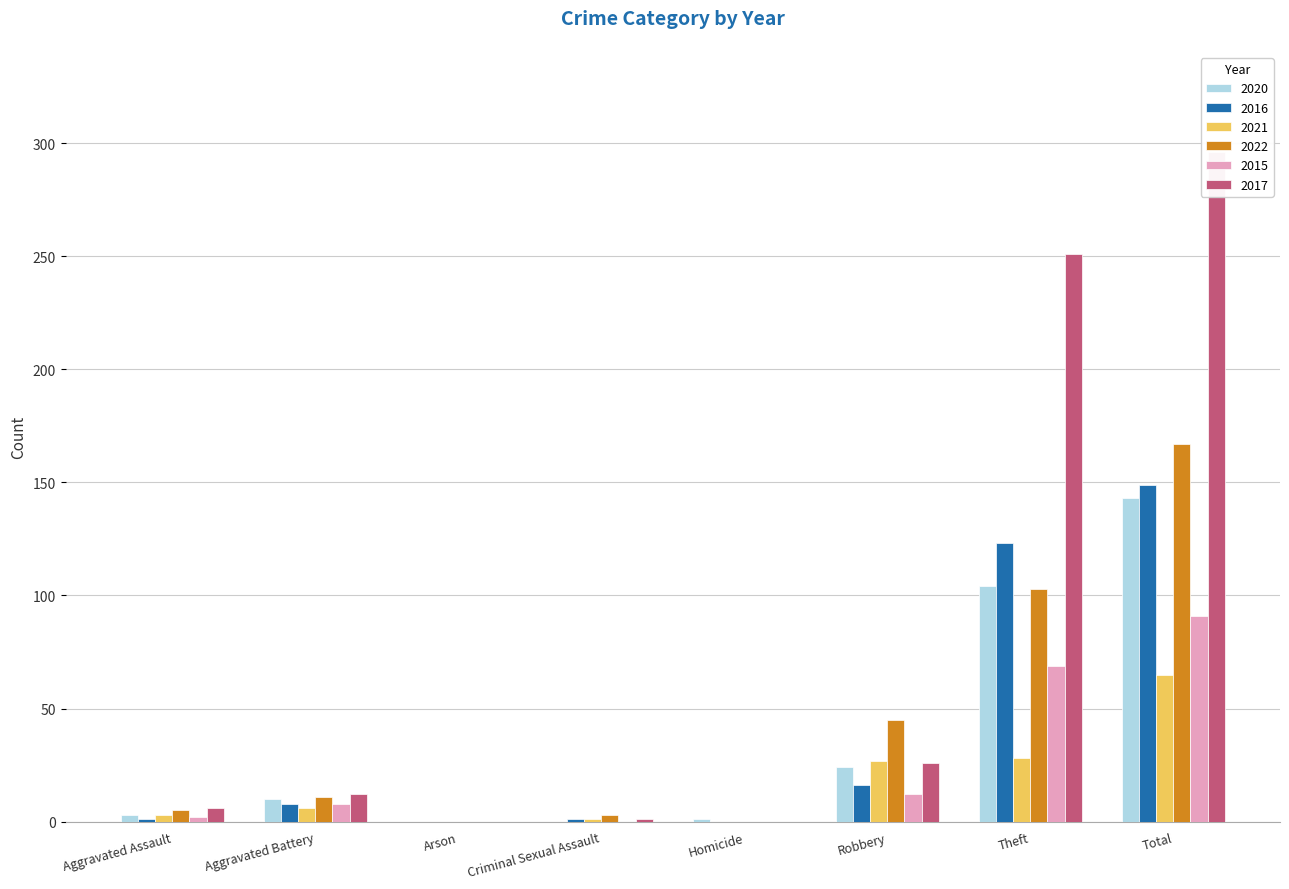

At which category is the sum across all series the highest?

Total